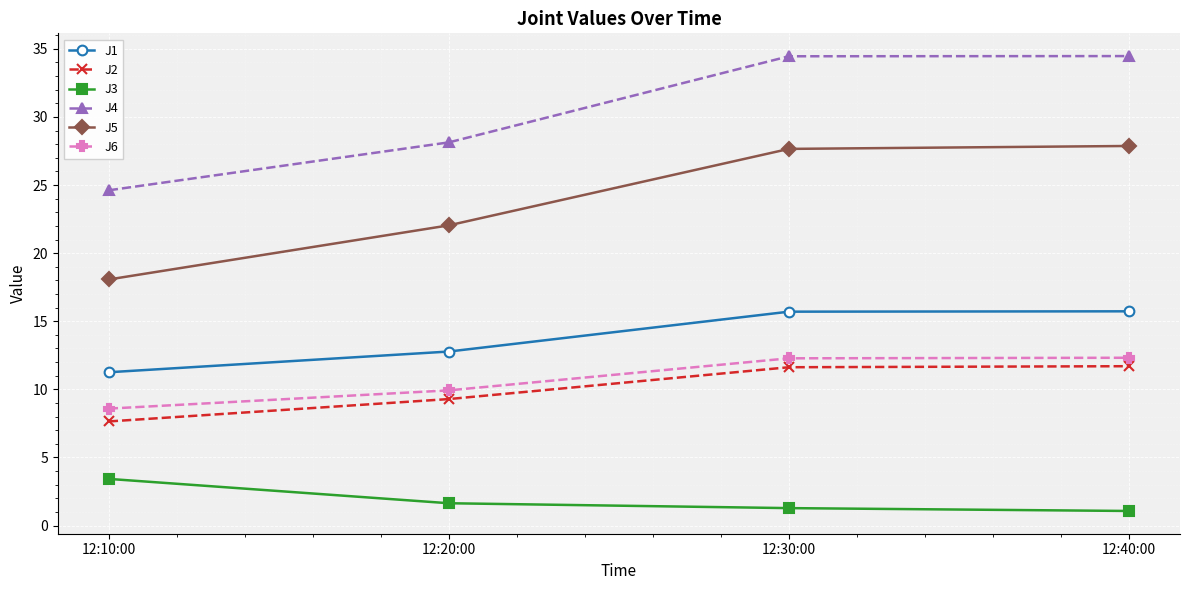

Where is J1 nearest to the value 13?

12:20:00